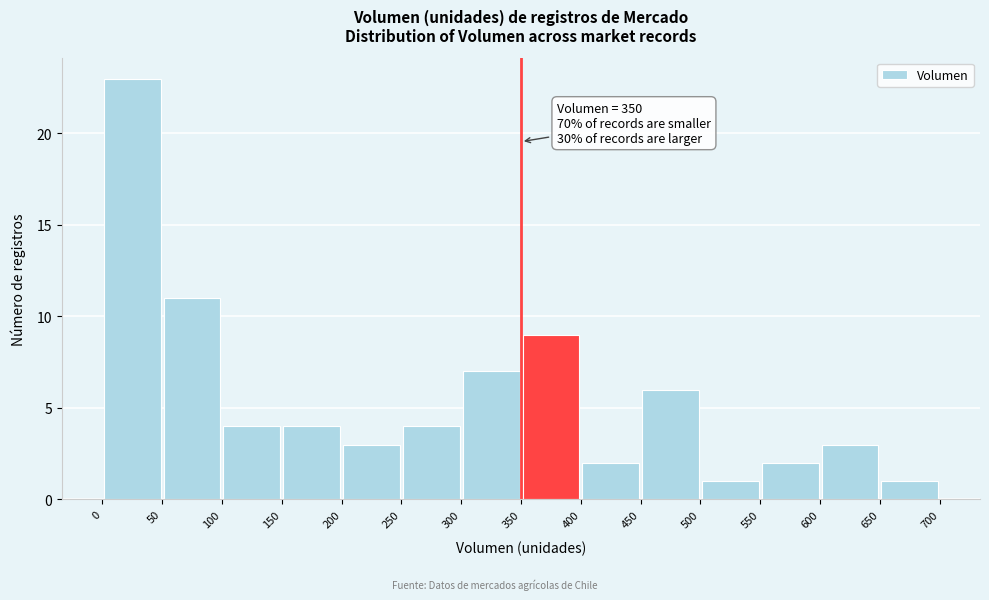

Over which range of the x-axis is the bar tallest?

0 to 50